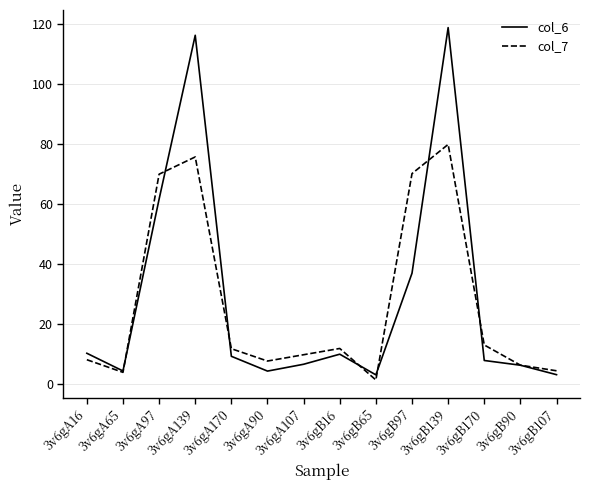

The col_7 series shows 70.1 at 3v6gA97. True or false?

True